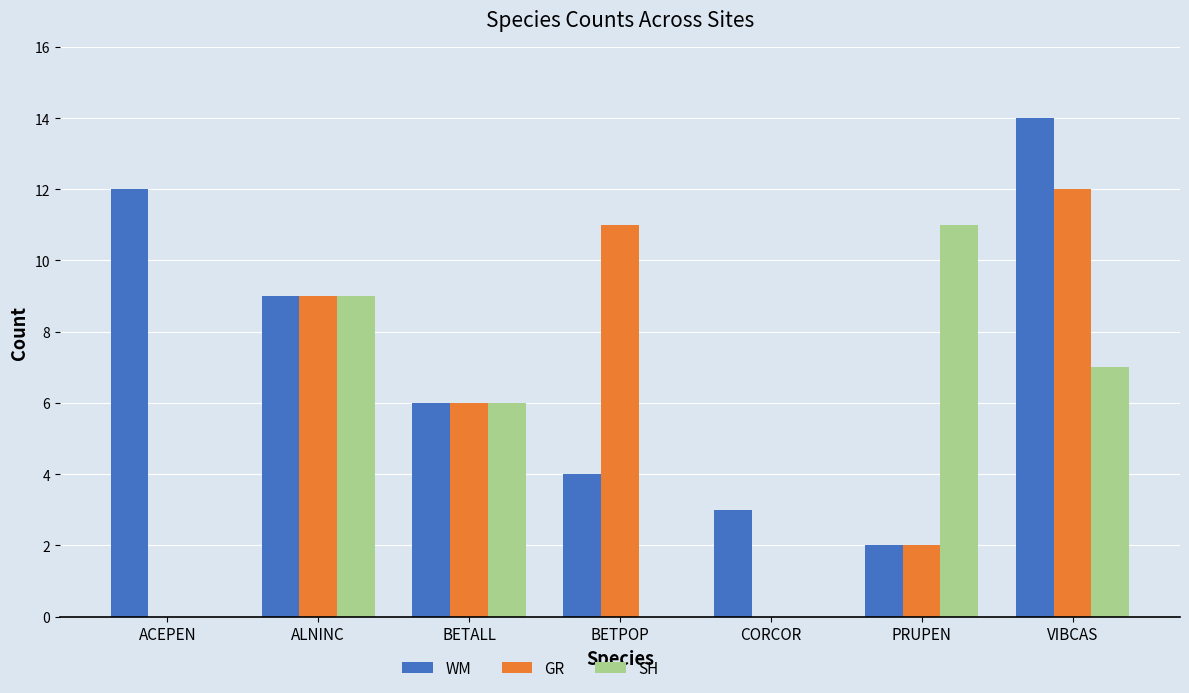

At which category is the sum across all series the highest?

VIBCAS